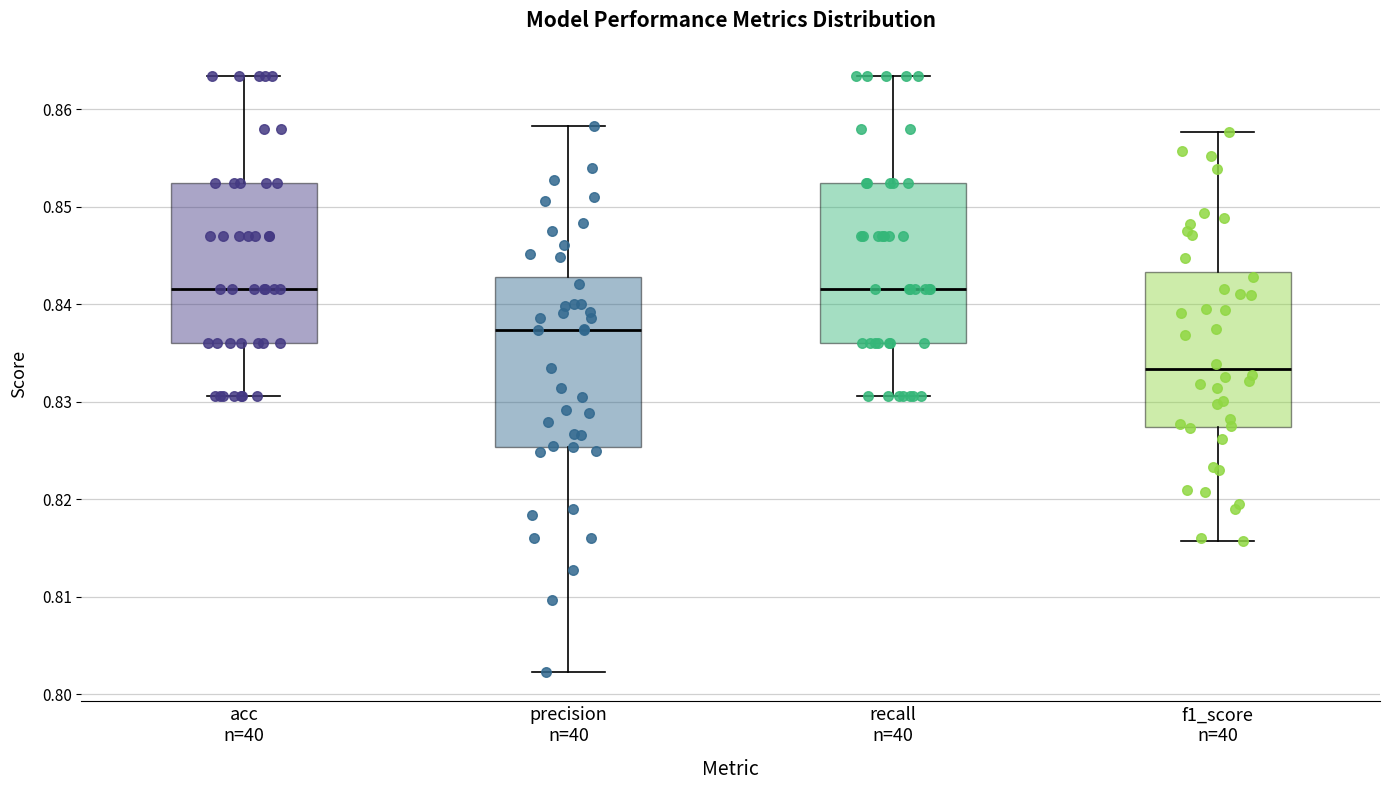

Where does the median line of the box for recall n=40 sit on the y-axis? The values are not printed on the chart, so give them approximately, as read against the axis.

0.842